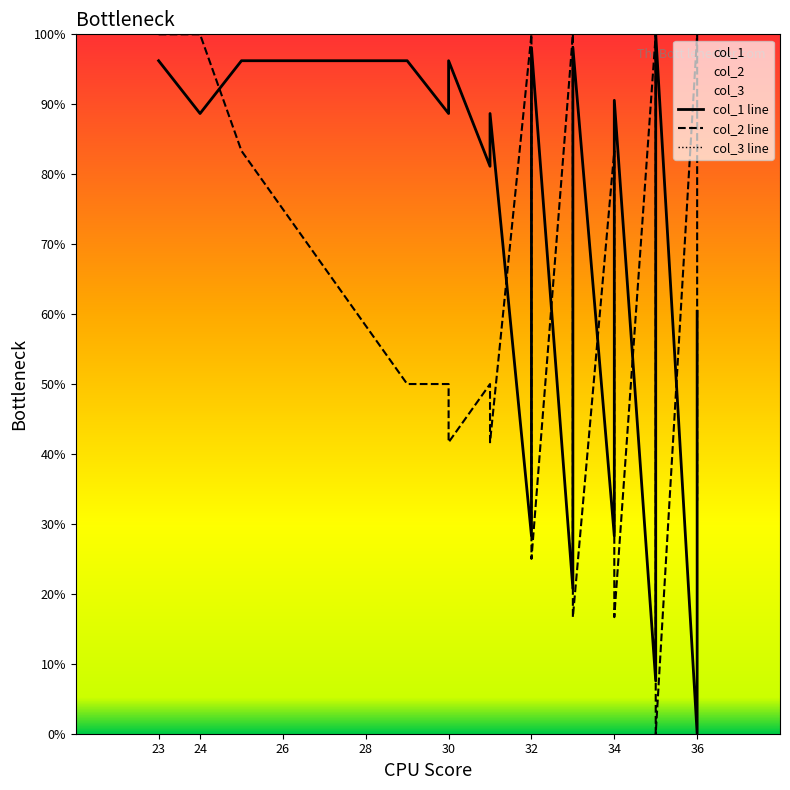

Between 36 and 10, which is larger?

36